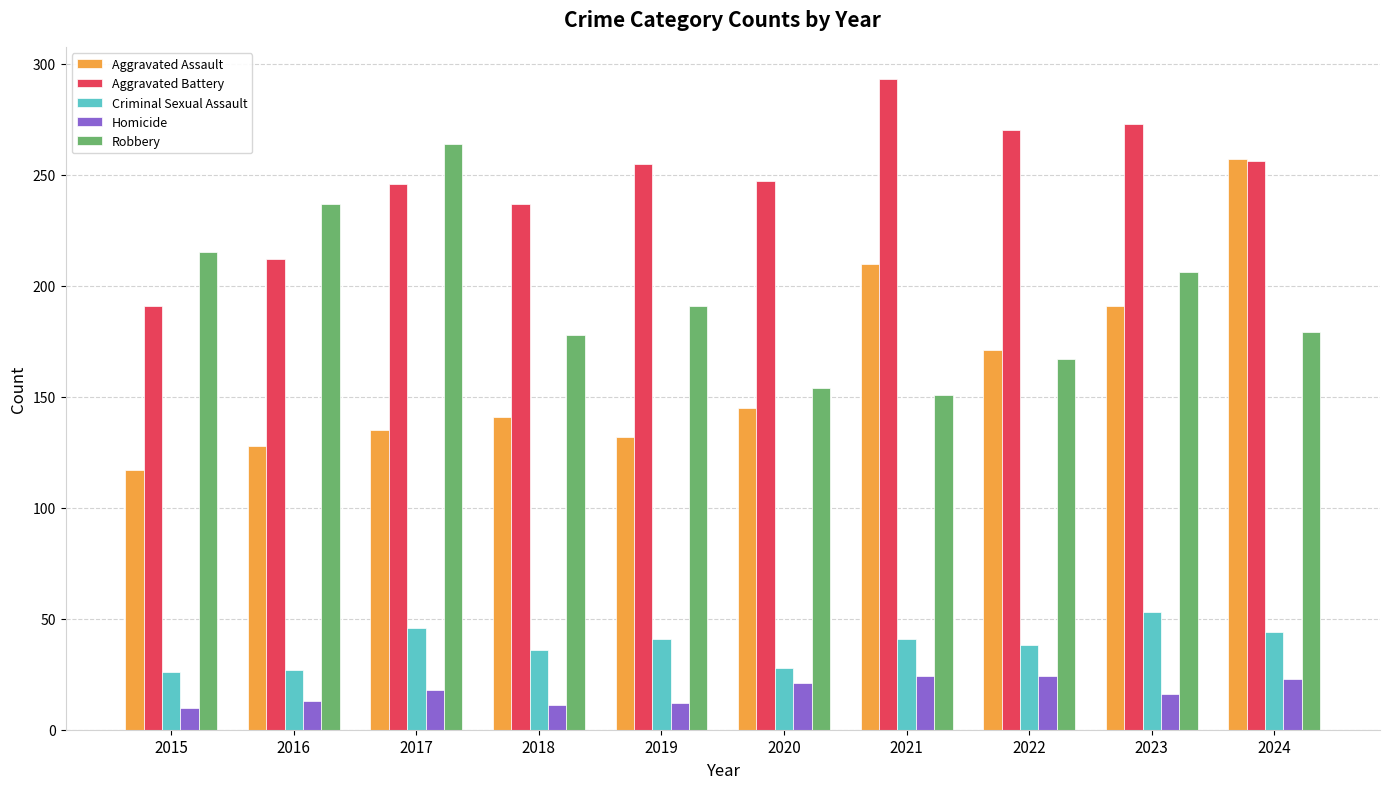

What is the spread (max minus min) of values at 2019?

243